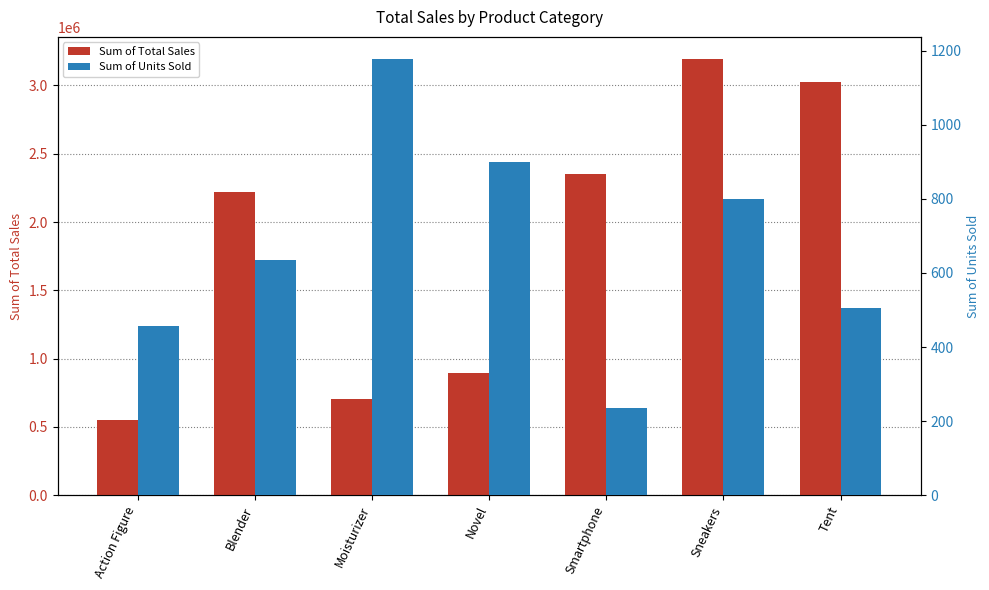

What is the difference between the highest and lowest values at Action Figure?

546744